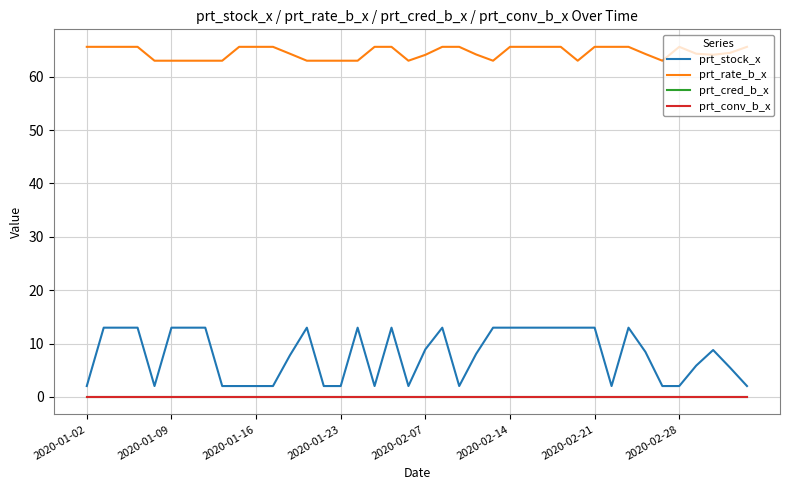

Which series has the widest spread of values?

prt_stock_x